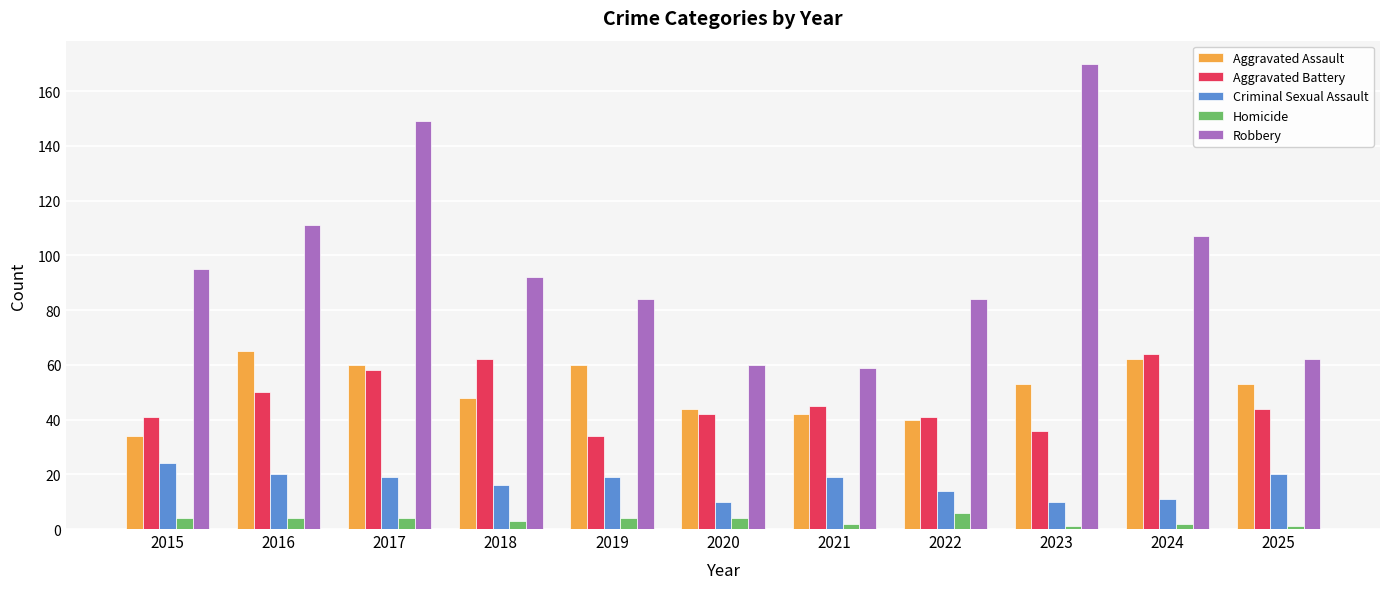

Reading left to right, what are all the values shown in this chart?

Aggravated Assault: 2015=34	2016=65	2017=60	2018=48	2019=60	2020=44	2021=42	2022=40	2023=53	2024=62	2025=53
Aggravated Battery: 2015=41	2016=50	2017=58	2018=62	2019=34	2020=42	2021=45	2022=41	2023=36	2024=64	2025=44
Criminal Sexual Assault: 2015=24	2016=20	2017=19	2018=16	2019=19	2020=10	2021=19	2022=14	2023=10	2024=11	2025=20
Homicide: 2015=4	2016=4	2017=4	2018=3	2019=4	2020=4	2021=2	2022=6	2023=1	2024=2	2025=1
Robbery: 2015=95	2016=111	2017=149	2018=92	2019=84	2020=60	2021=59	2022=84	2023=170	2024=107	2025=62